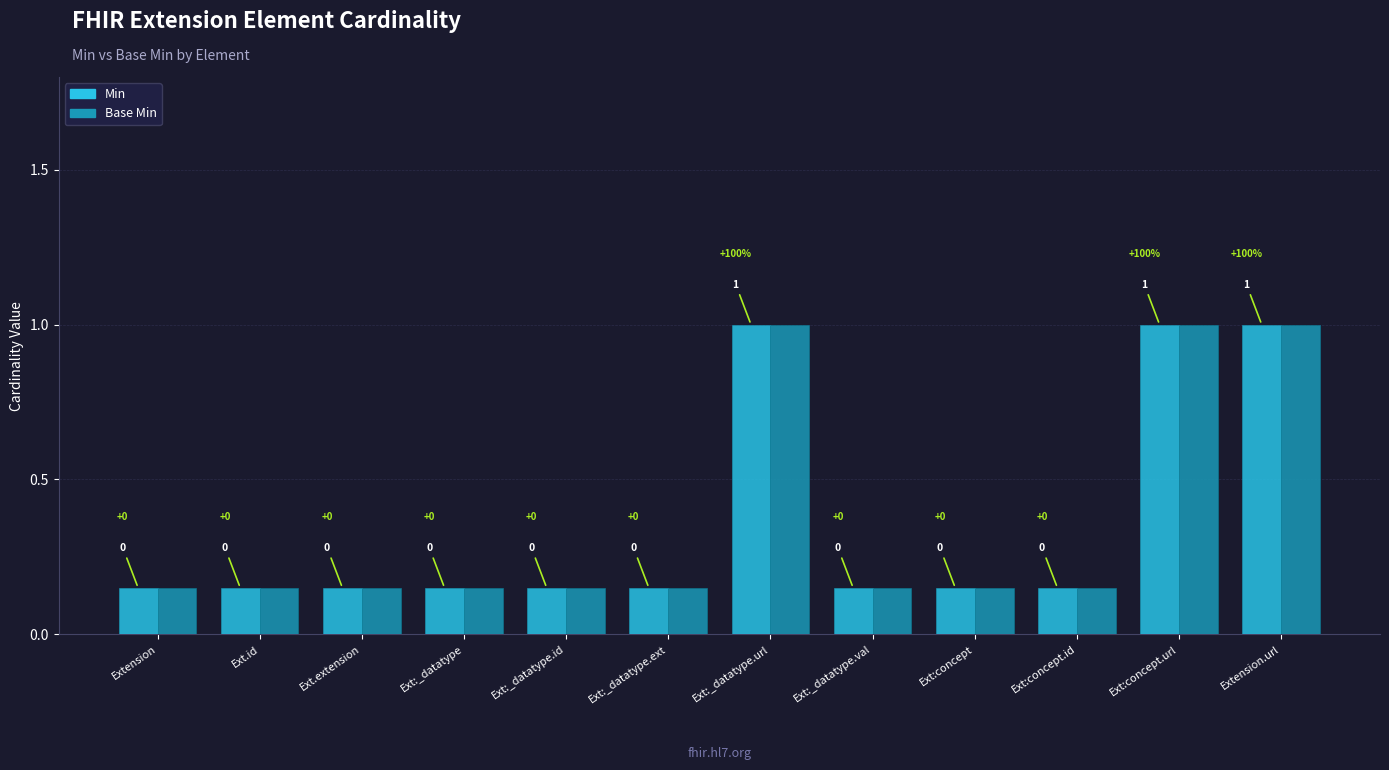

What position from the left is Extension?

1